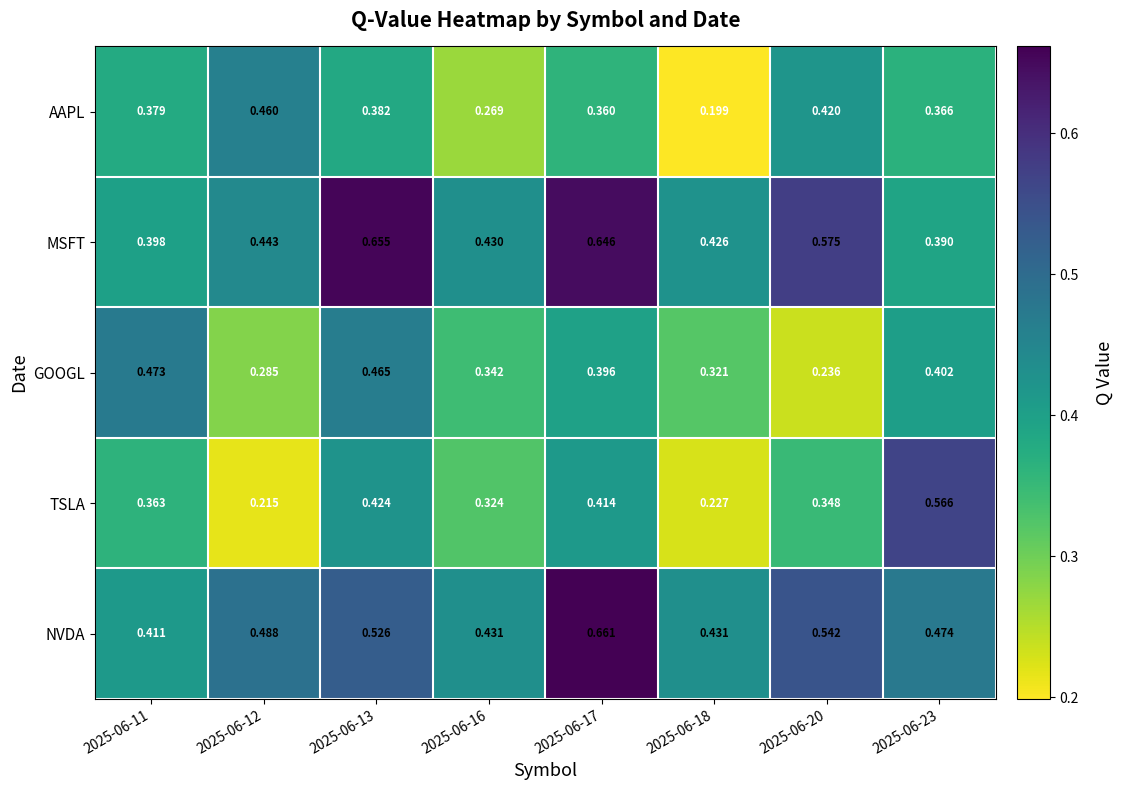

Which series has the widest spread of values?

TSLA